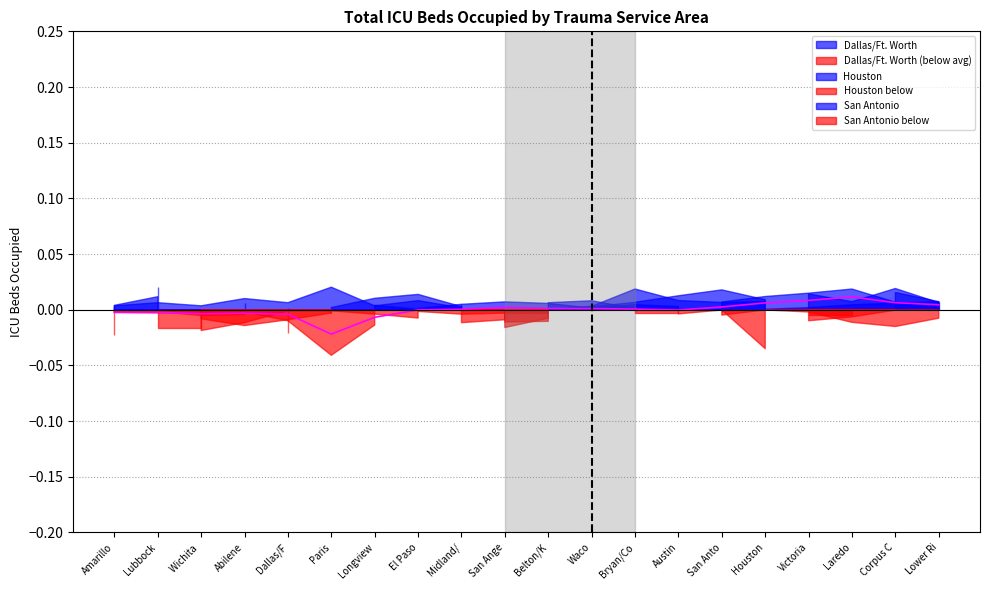

What is the label of the 2nd point from the left?

Lubbock